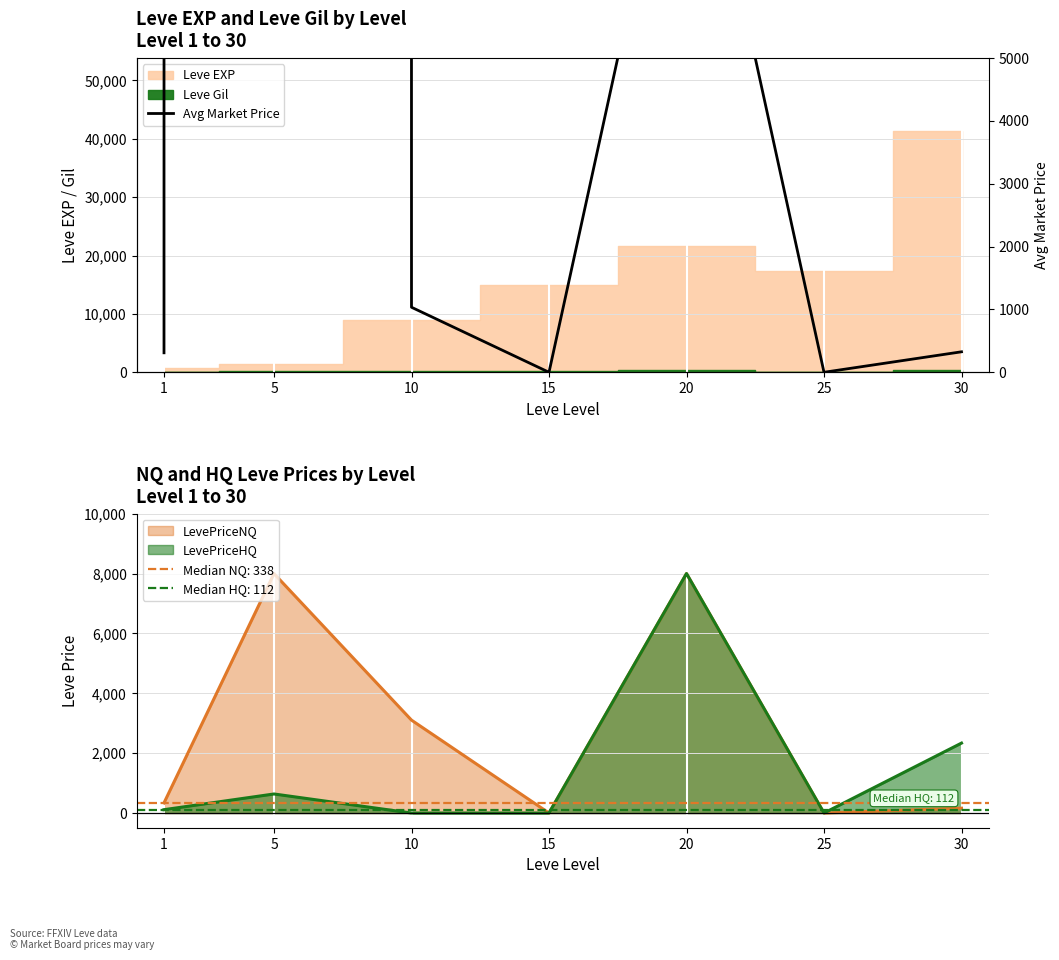

The value of LevePriceNQ at 15 is 3665.9. True or false?

False